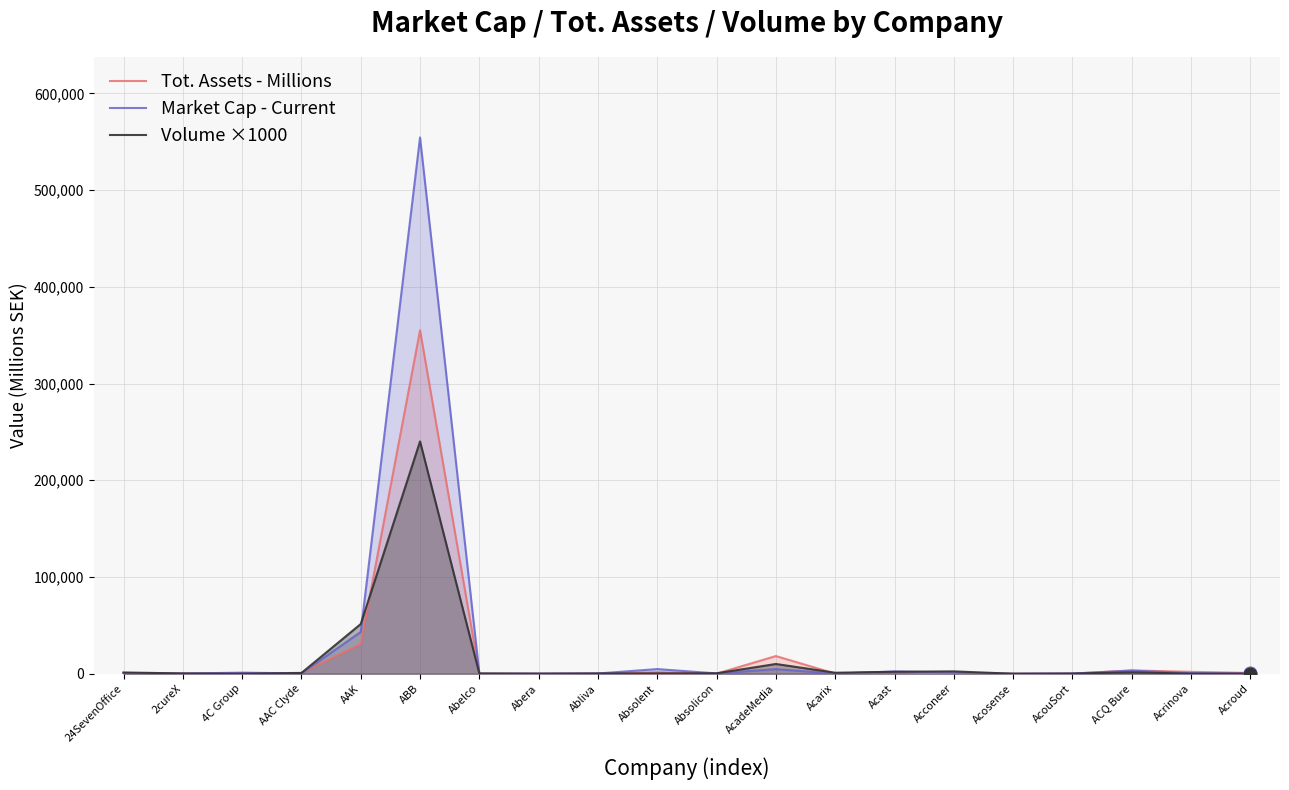

Which series contains the lowest Y value?

Volume ×1000